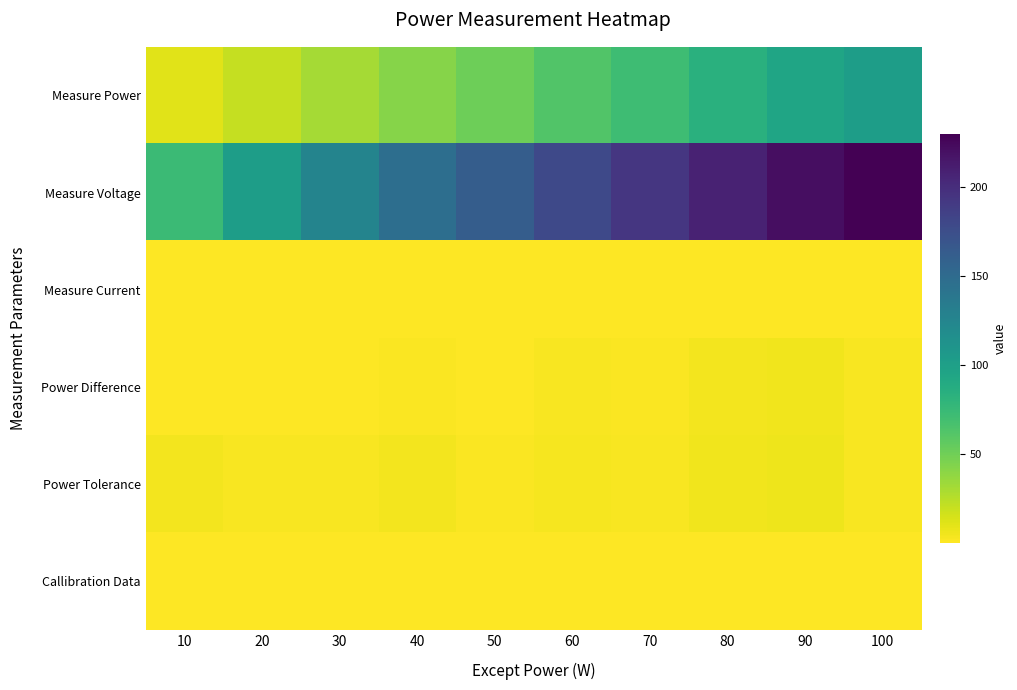

Which series changed the most between 60 and 70?

Measure Voltage